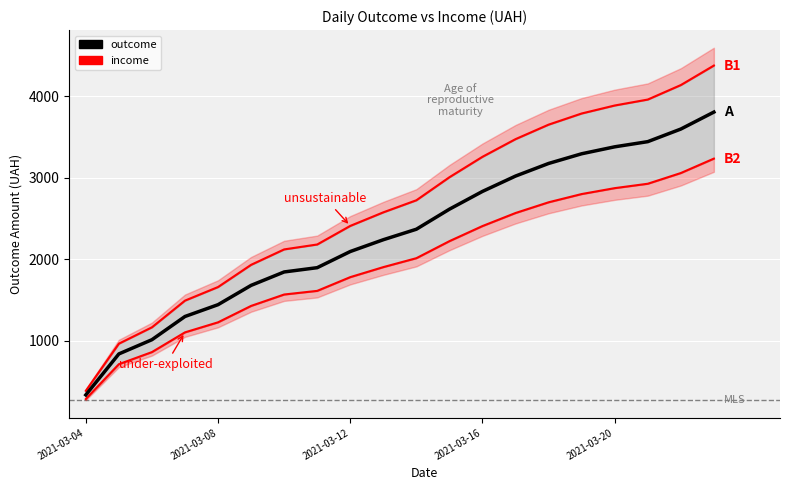

What is the sum of the income values at 18 and 9?

6712.6